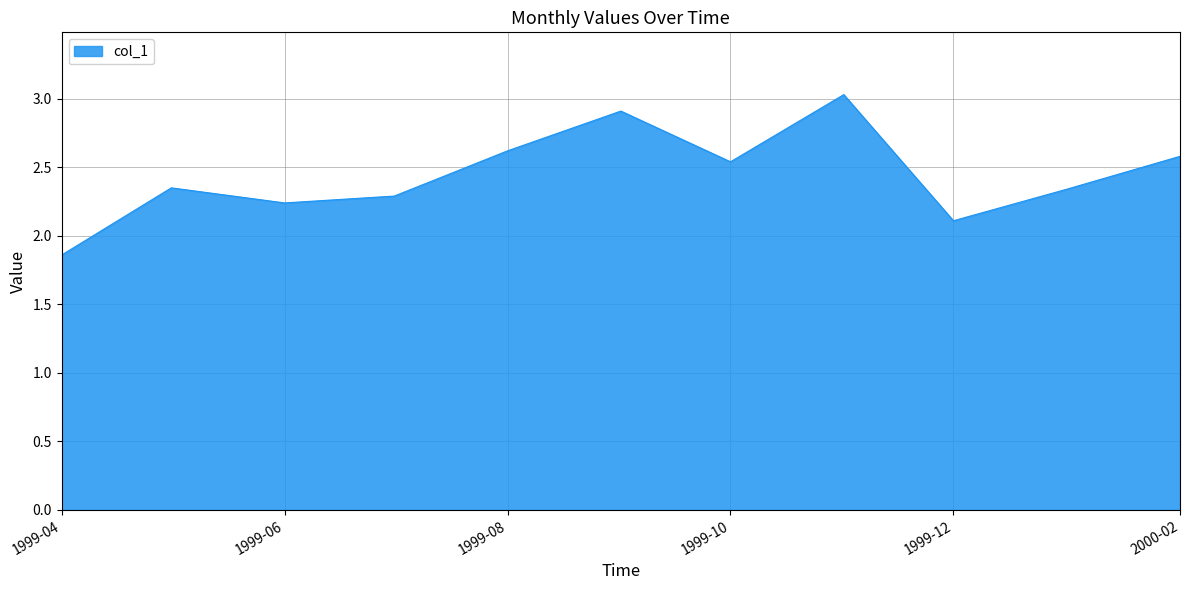

What is the difference between the maximum and minimum values?

1.2